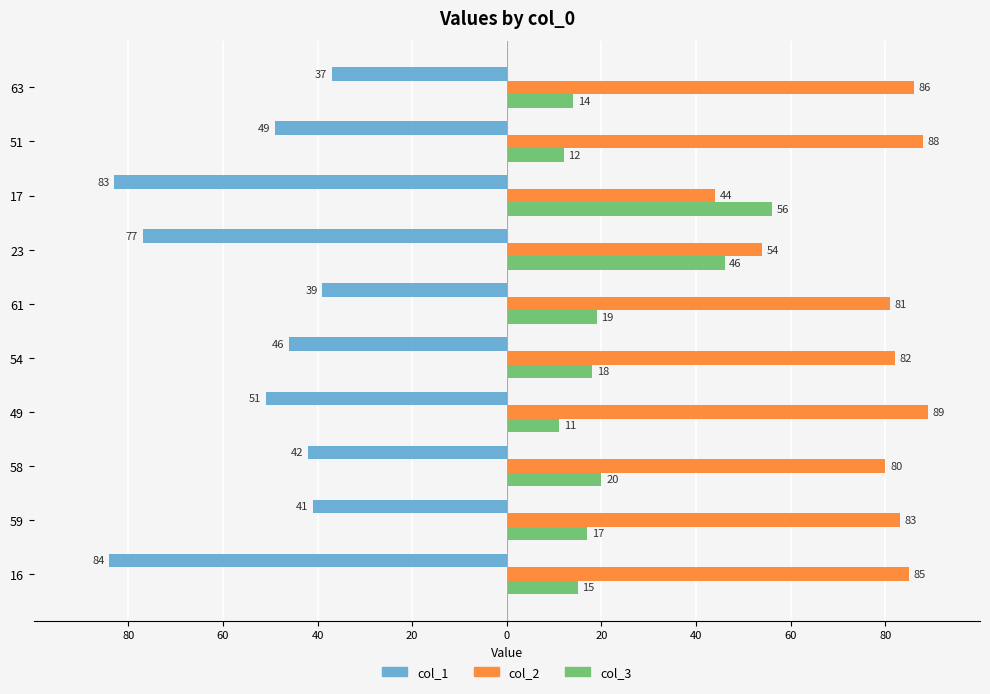

What is the difference between the maximum and minimum values in the col_2 series?

45